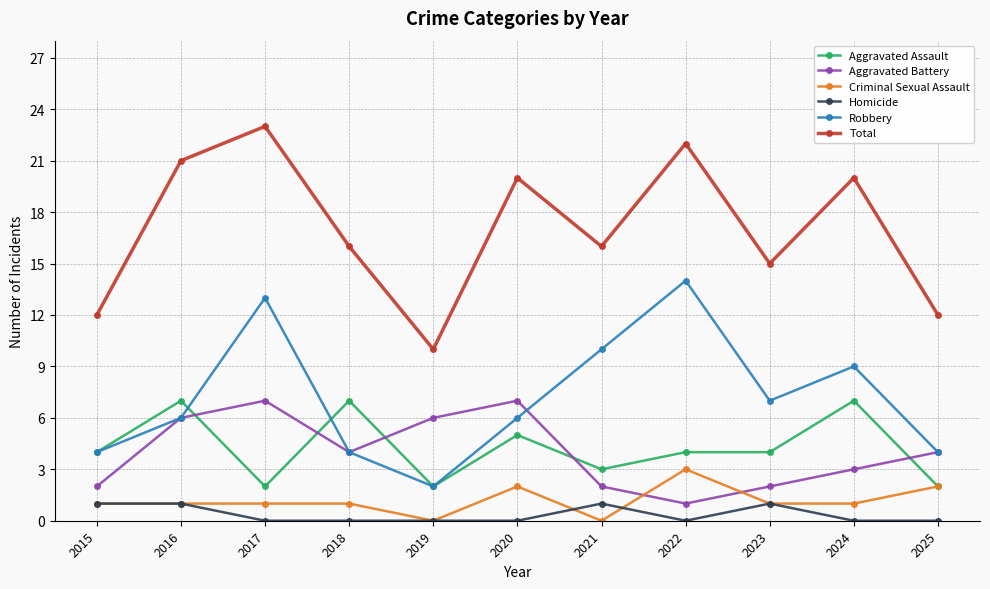

What is the greatest value displayed?

23